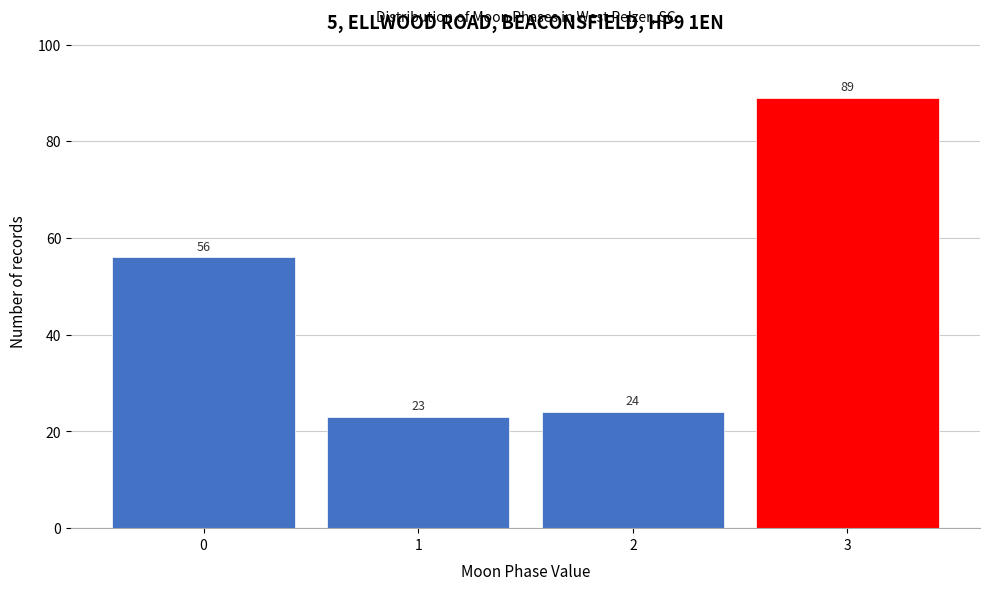

Reading left to right, list all the values displayed in this chart.

56	23	24	89